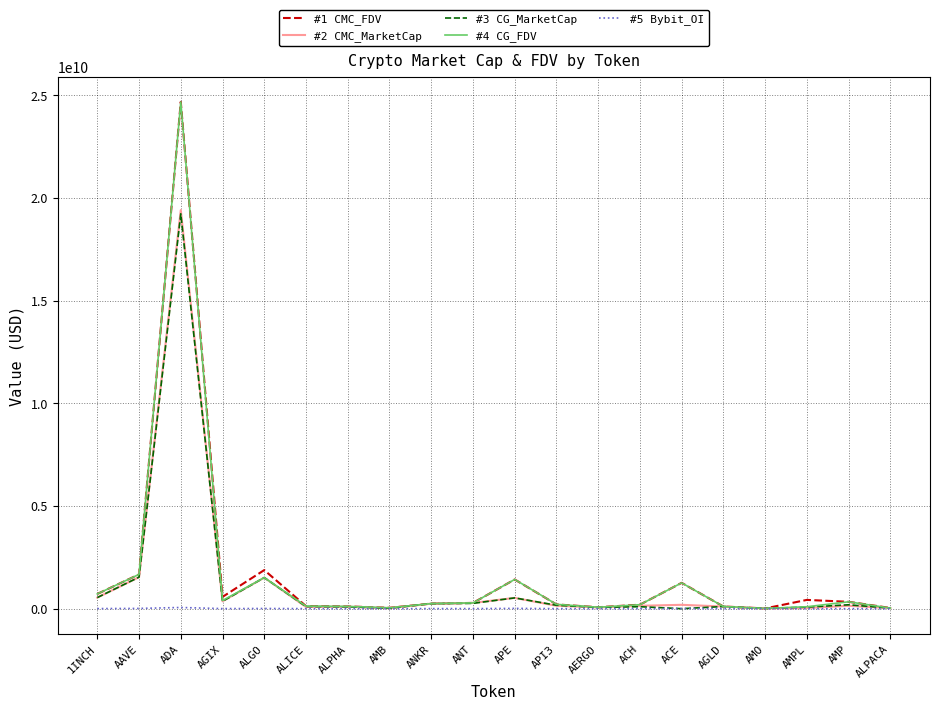

How many lines are shown in the chart?

5